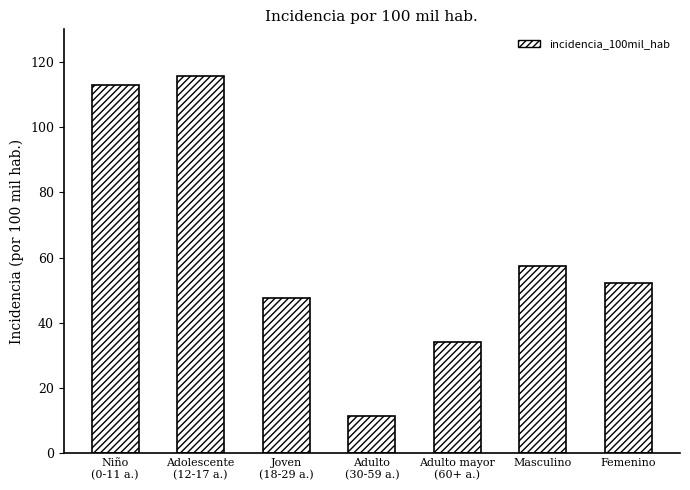

What is the maximum value shown in the chart?

115.8